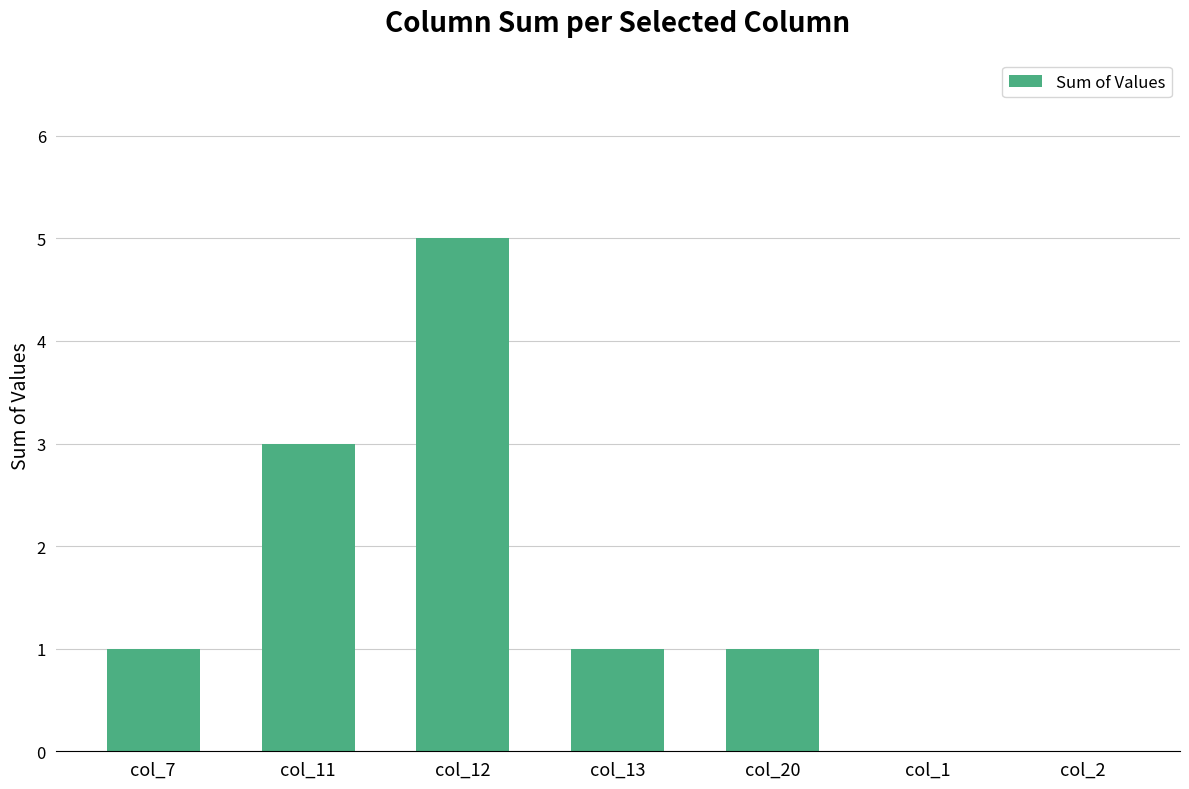

What is the change in value from col_12 to col_20?

-4